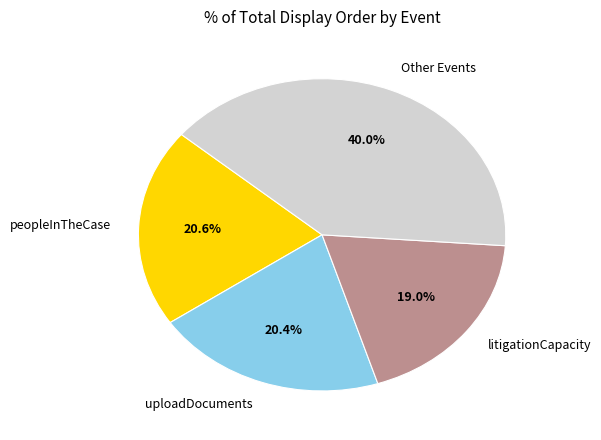

What is the ratio of the value at peopleInTheCase to the value at uploadDocuments?

1.0